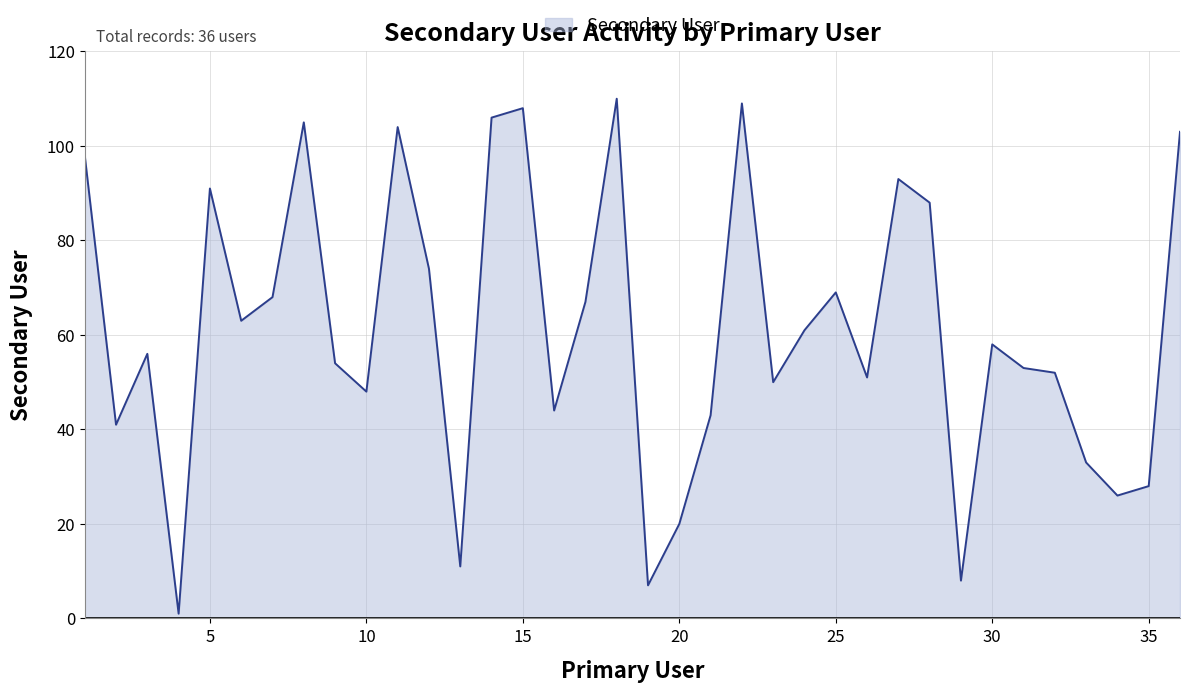

Reading right to left, transcribe all the data shown in this chart.

103	28	26	33	52	53	58	8	88	93	51	69	61	50	109	43	20	7	110	67	44	108	106	11	74	104	48	54	105	68	63	91	1	56	41	98